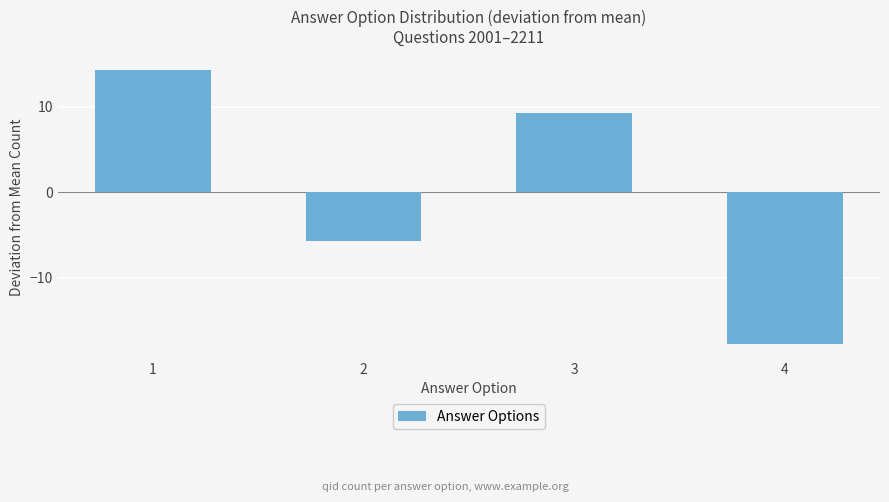

Between 4 and 1, which is larger?

1